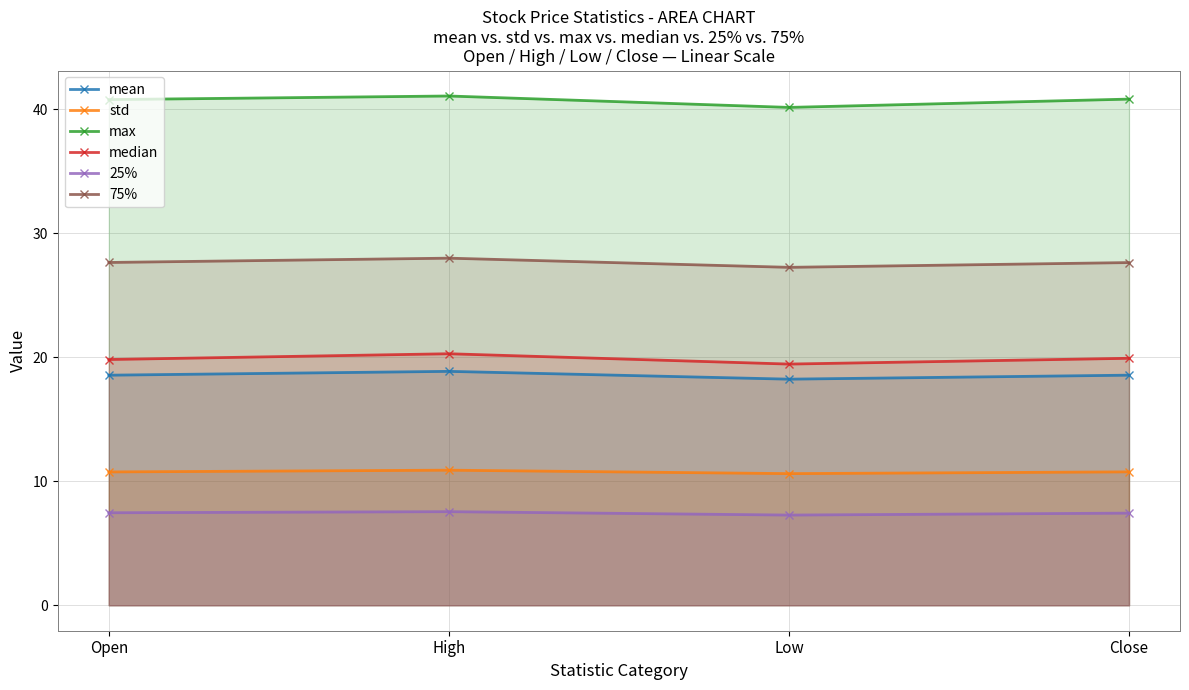

Which series changed the most between High and Low?

max